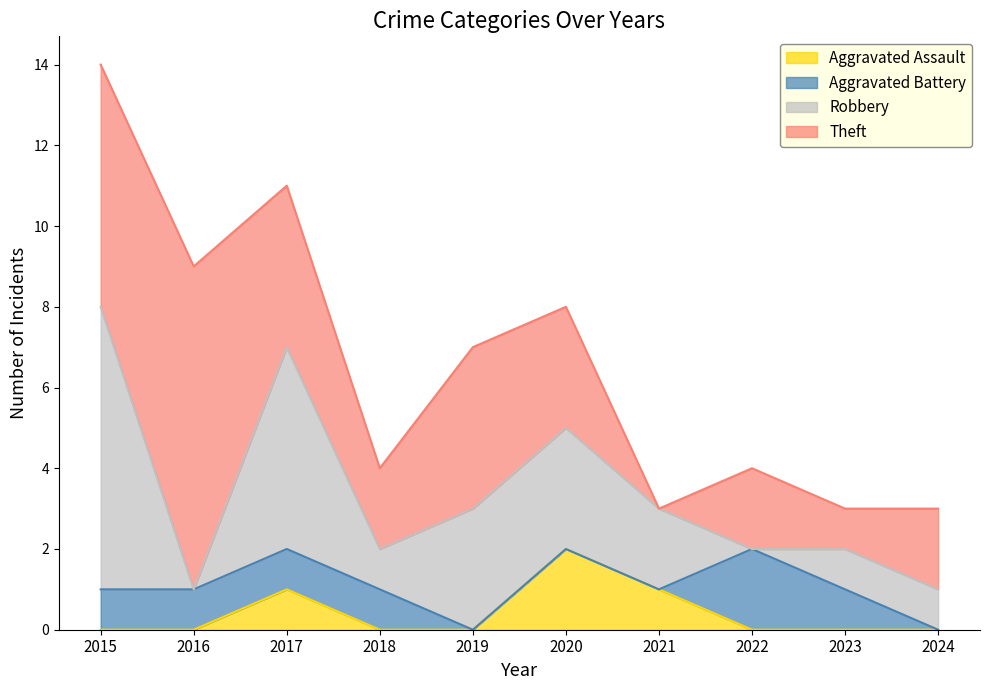

Between 2015 and 2016, which is larger?

2015